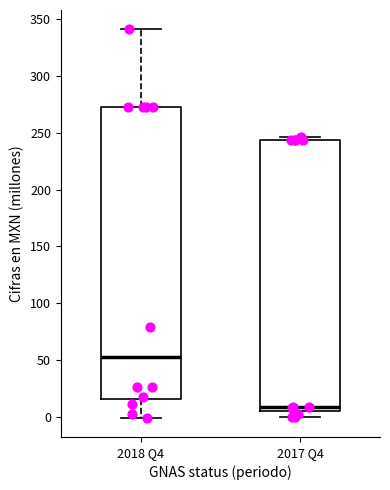

Which box is the tallest, from its lower edge to its upper edge?

2018 Q4